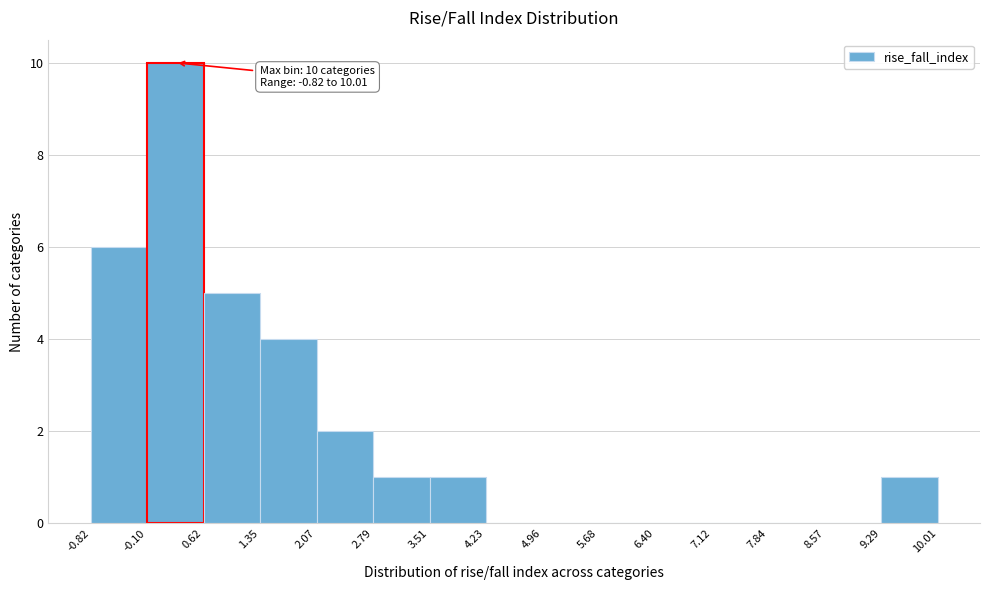

Over which range of the x-axis is the bar tallest?

-0.10 to 0.62